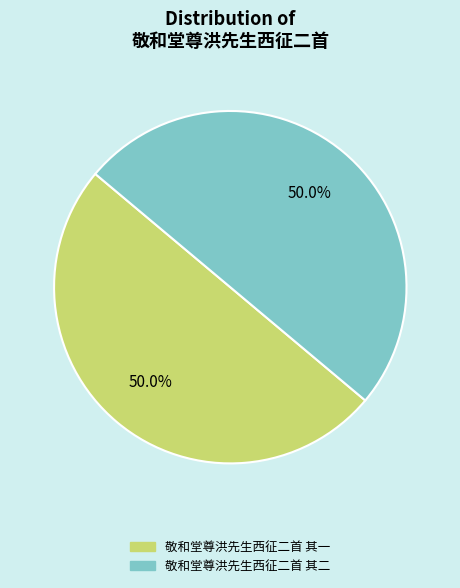

What percentage is NOT represented by 敬和堂尊洪先生西征二首 其二?

50.0%